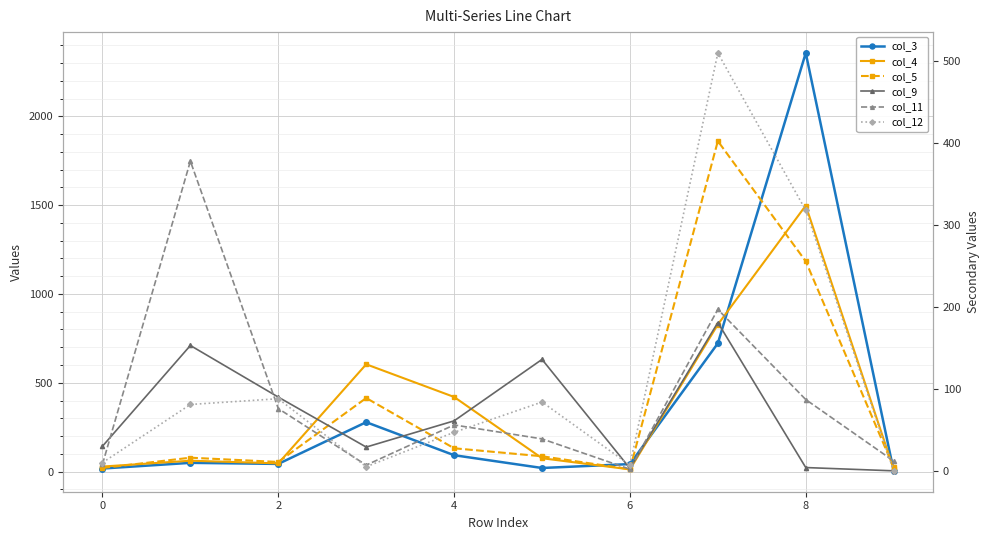

What are all the series names shown in the legend?

col_3, col_4, col_5, col_9, col_11, col_12